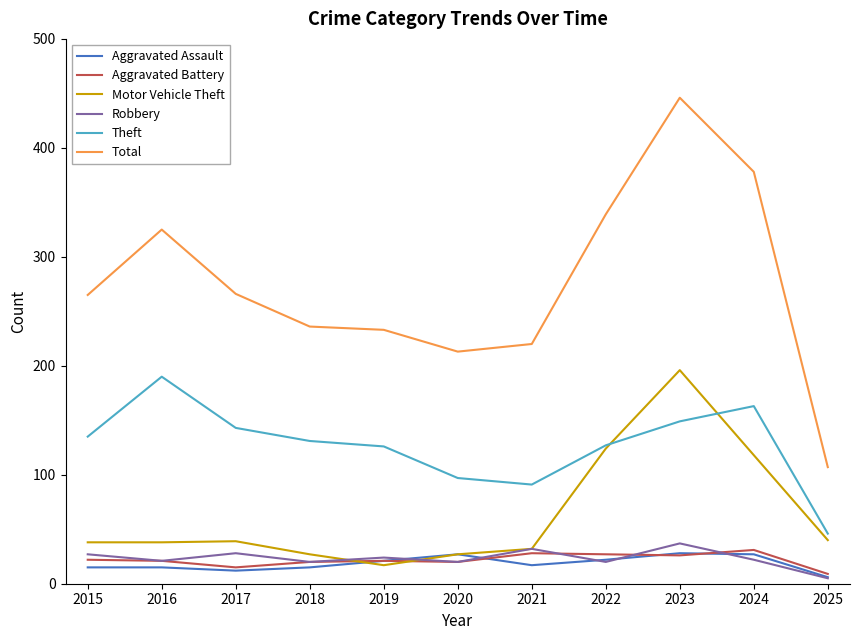

Read the Total value at 2024.

378